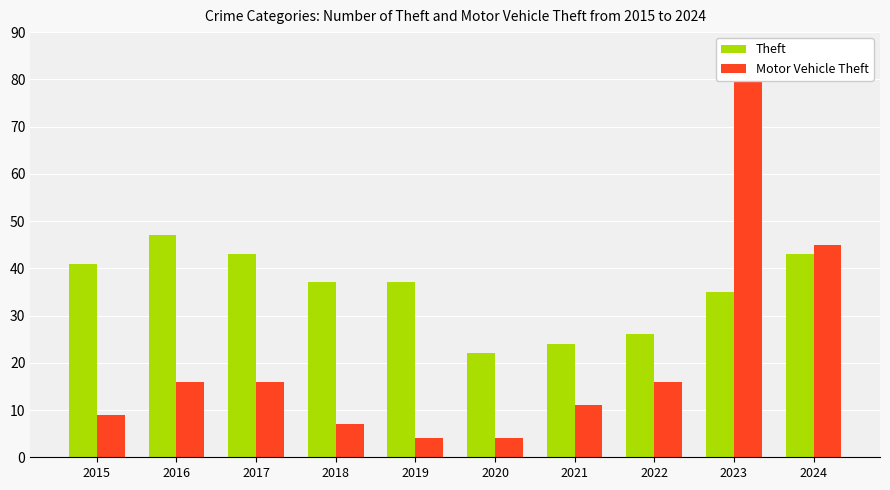

Which series has the largest range (max minus min)?

Motor Vehicle Theft